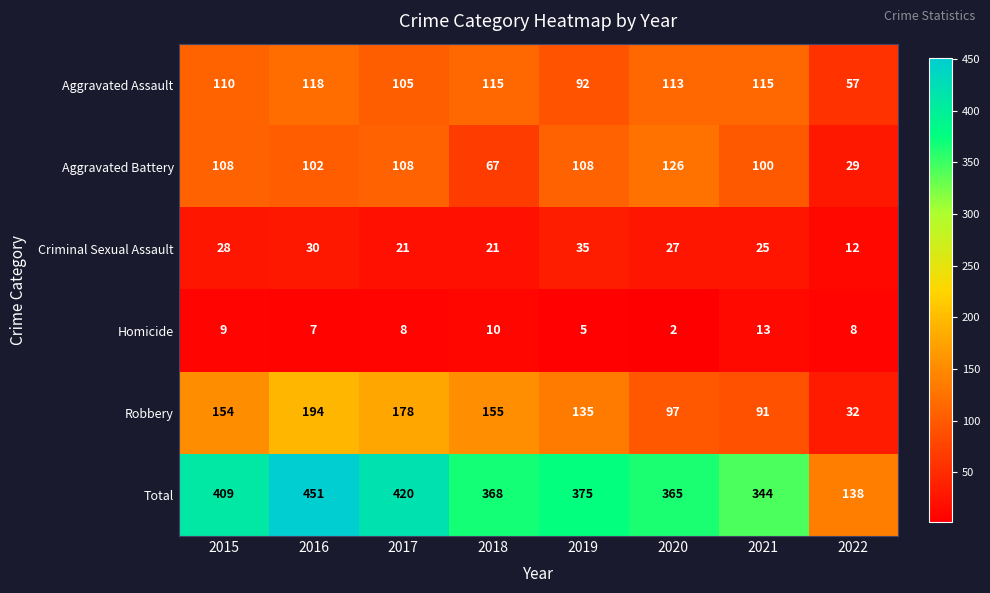

What is the spread (max minus min) of values at 2022?

130